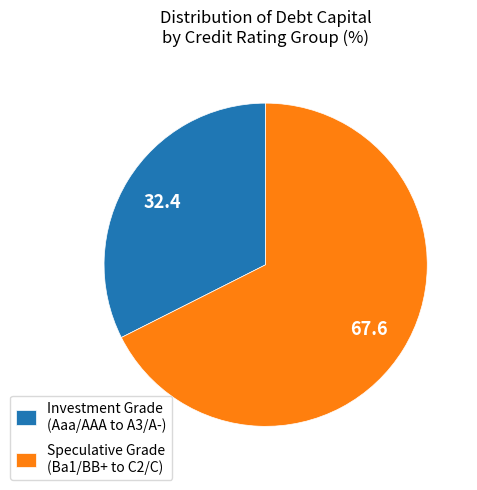

Is there any slice that represents more than half of the pie?

Yes